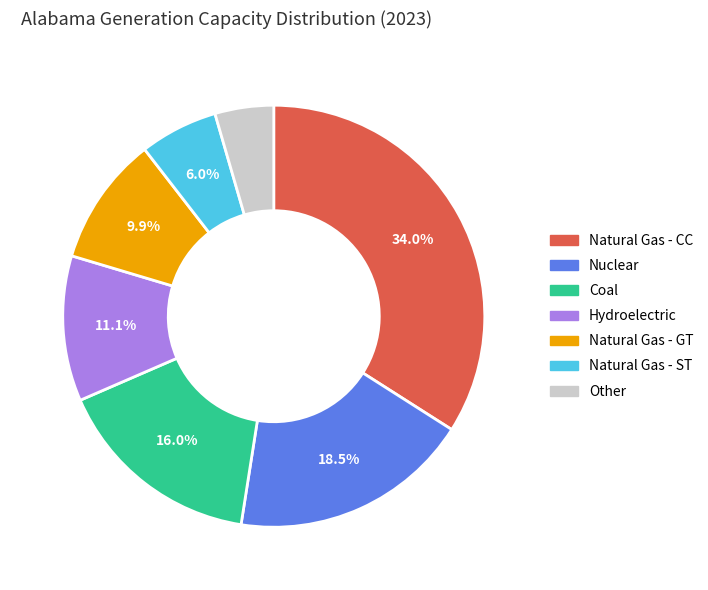

Is there any slice that represents more than half of the pie?

No